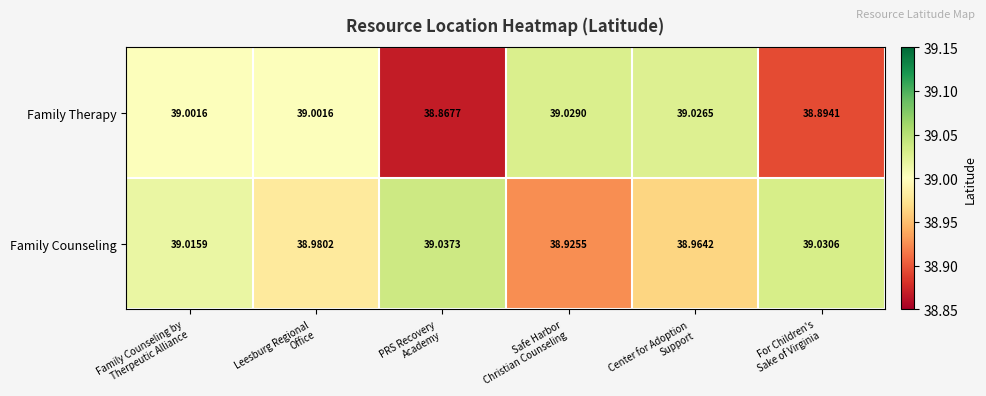

At which category does the chart reach its peak across all series?

PRS Recovery
Academy